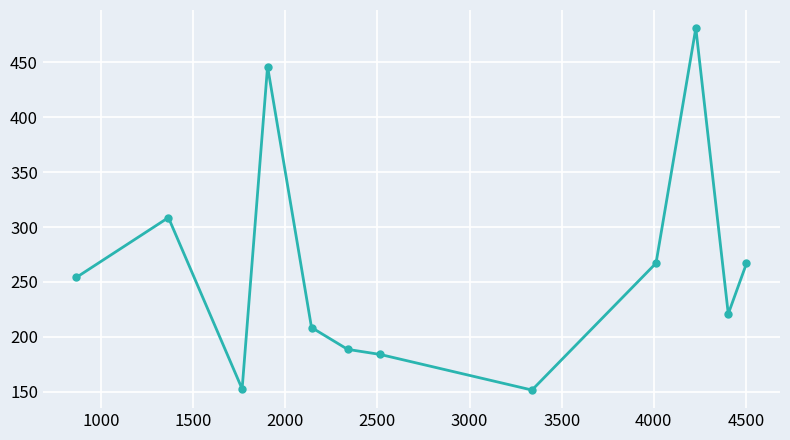

What is the value of the 8th point from the left?

151.6